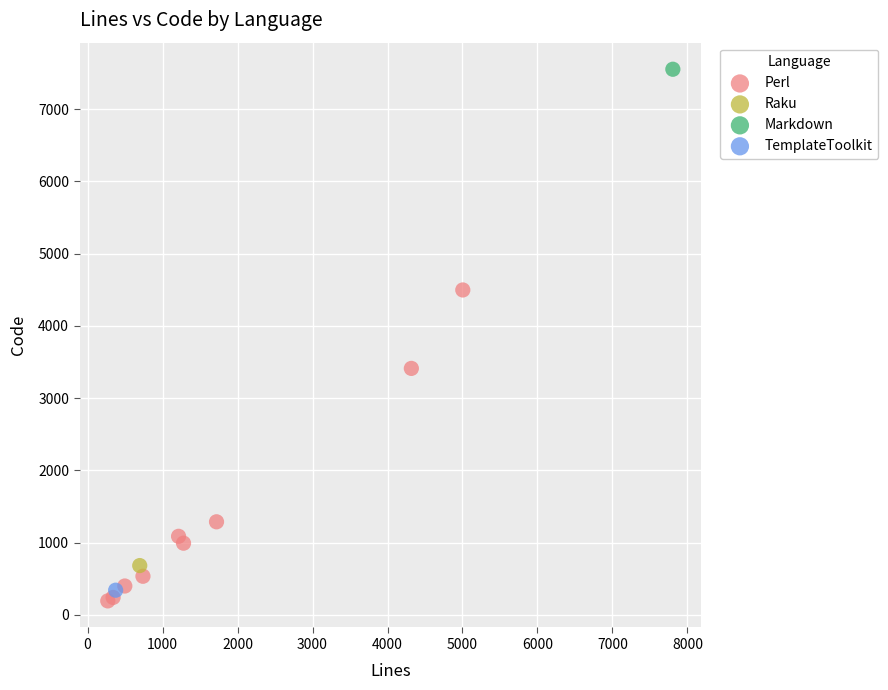

What are all the series names shown in the legend?

Perl, Raku, Markdown, TemplateToolkit